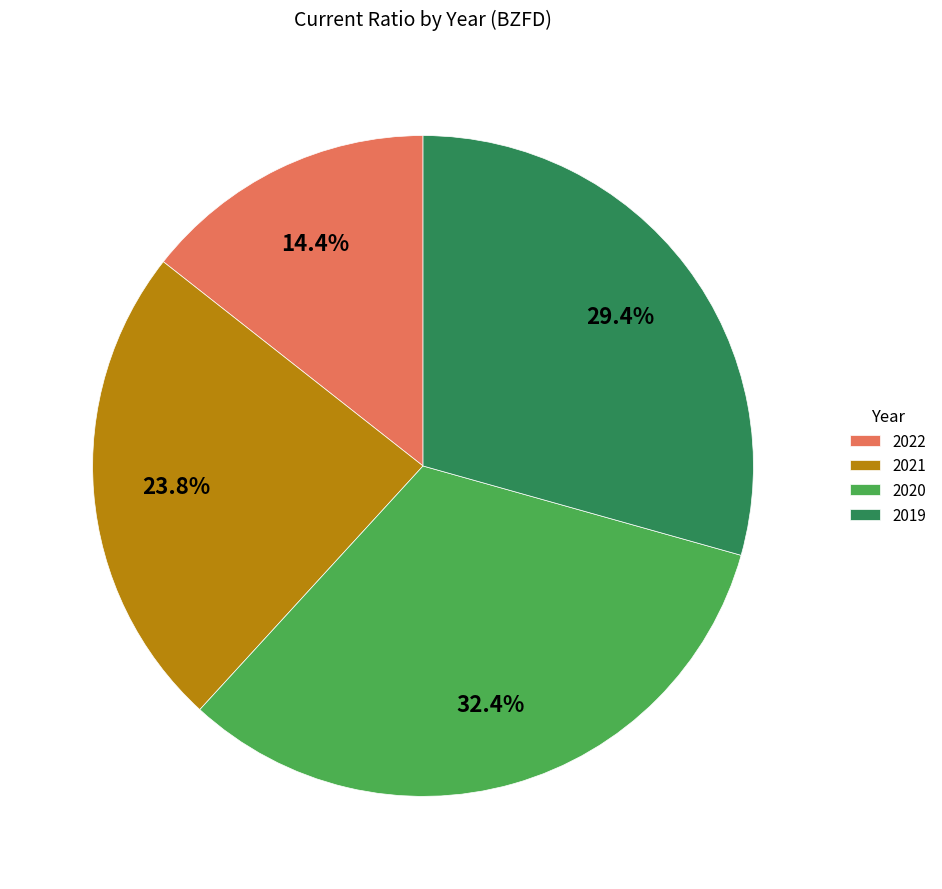

To the nearest percent, what is the combined percentage of 2020 and 2019?

62%